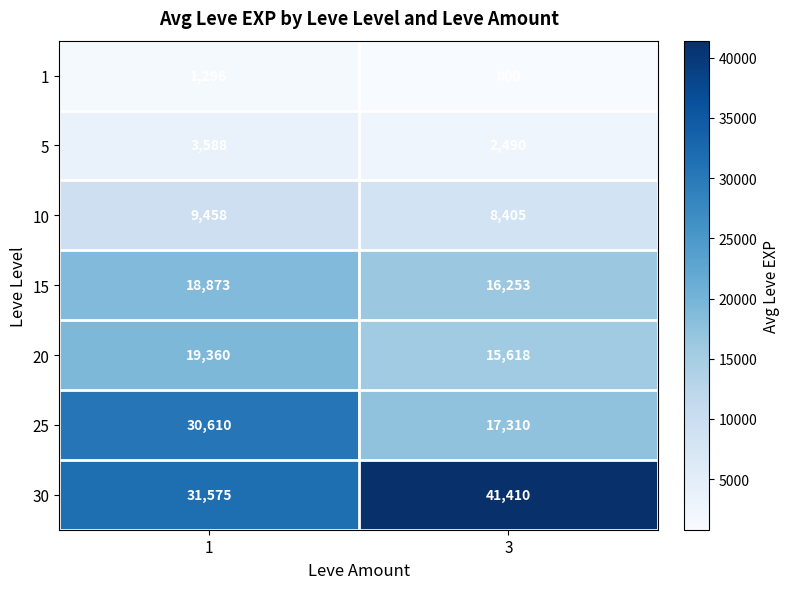

Which series has the largest range (max minus min)?

25